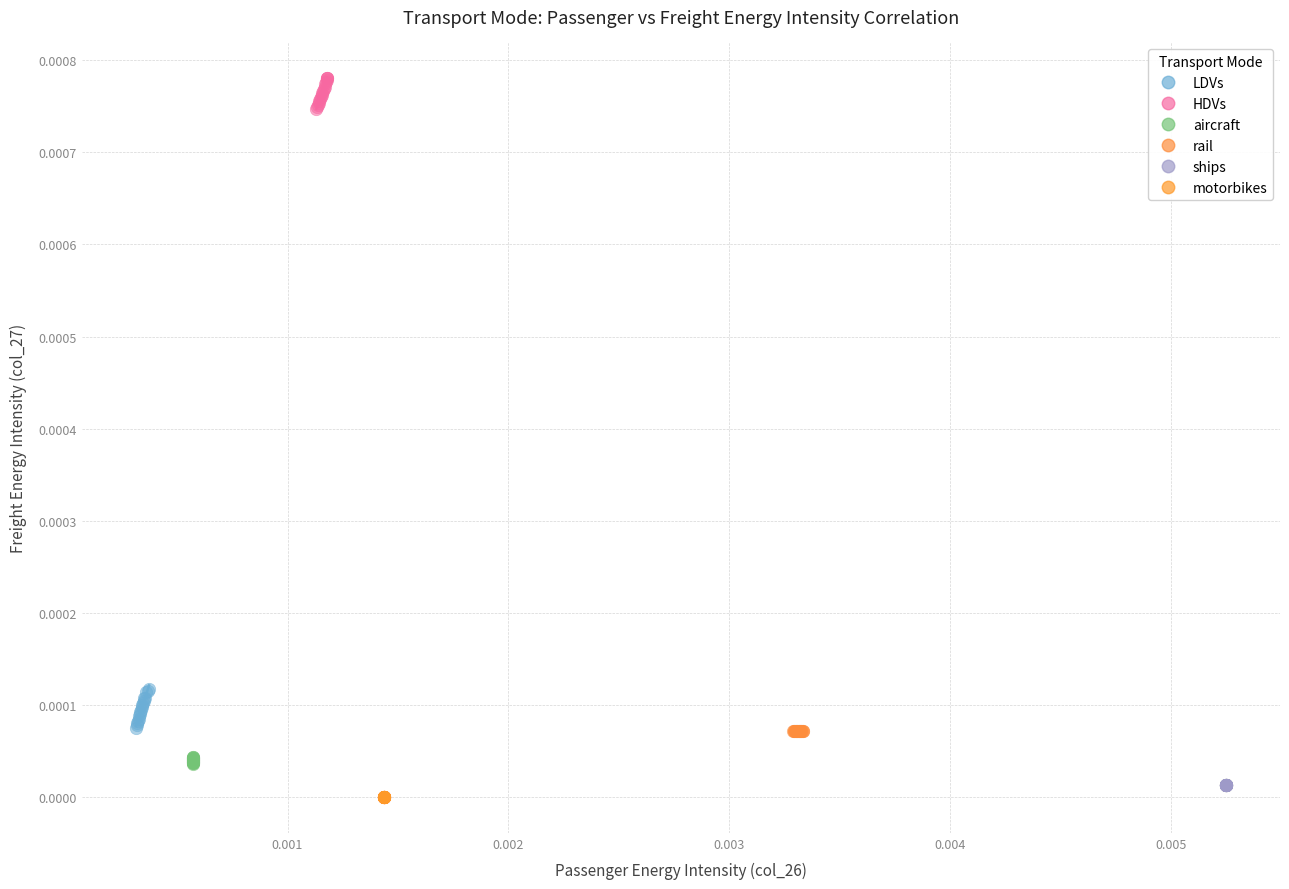

Which series contains the highest Y value?

HDVs